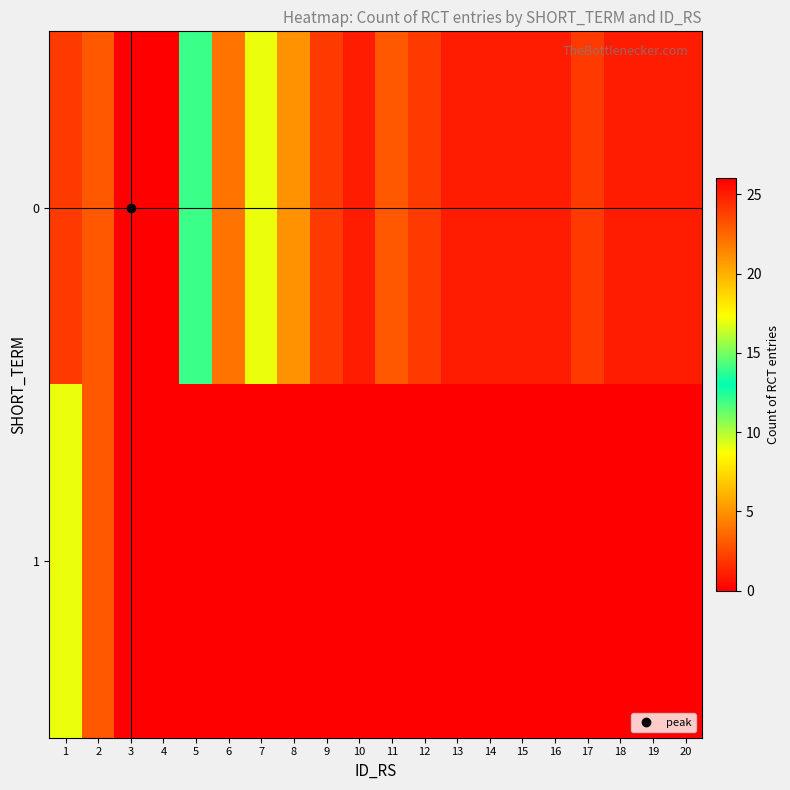

Which label corresponds to the smallest value in the chart?

3